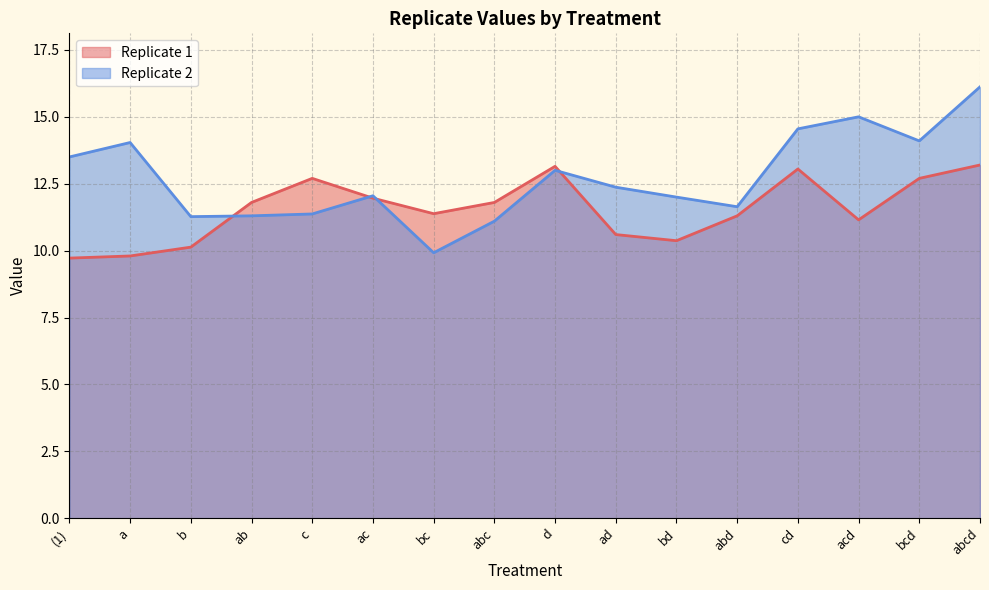

Reading left to right, extract all data points from this chart.

Replicate 1: 9.7	9.8	10.1	11.8	12.7	12.0	11.4	11.8	13.2	10.6	10.4	11.3	13.1	11.2	12.7	13.2
Replicate 2: 13.5	14.0	11.3	11.3	11.4	12.1	9.9	11.1	13.0	12.4	12.0	11.6	14.6	15.0	14.1	16.1